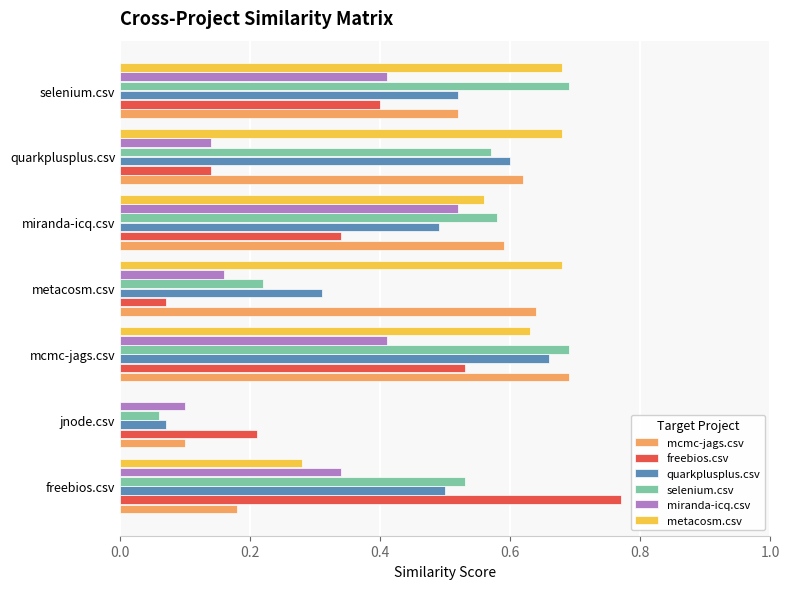

Which series changed the most between freebios.csv and jnode.csv?

freebios.csv